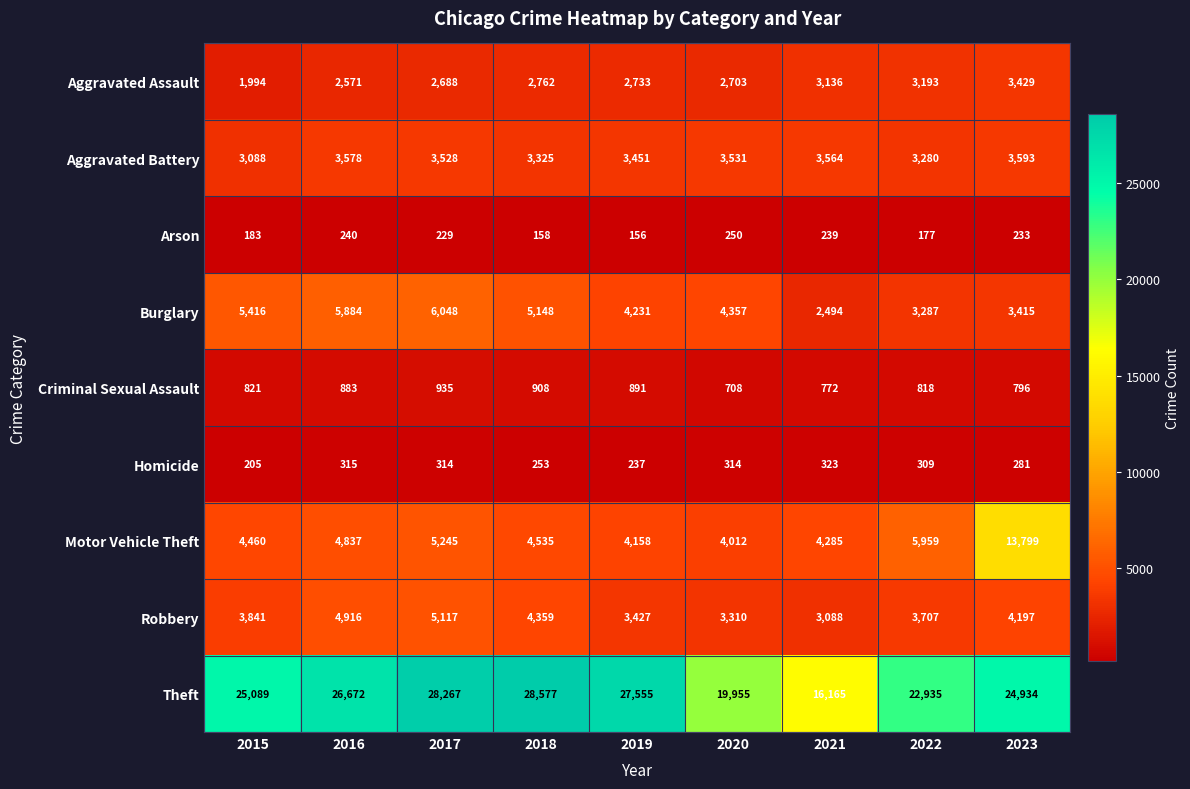

Which series has the widest spread of values?

Theft